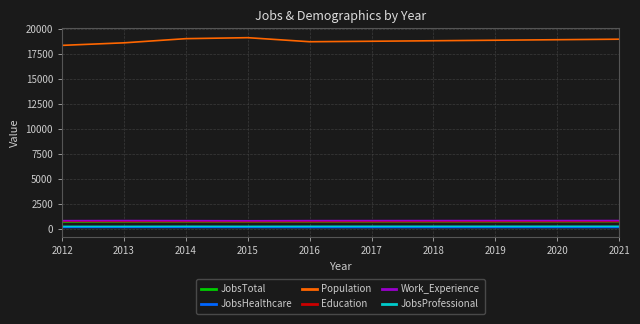

Does the chart have visible grid lines?

Yes